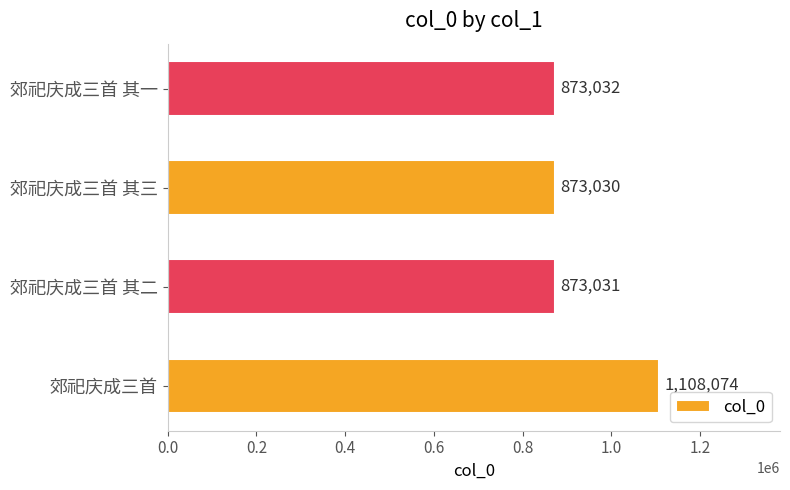

What is the change in value from 郊祀庆成三首 to 郊祀庆成三首 其二?

-235043